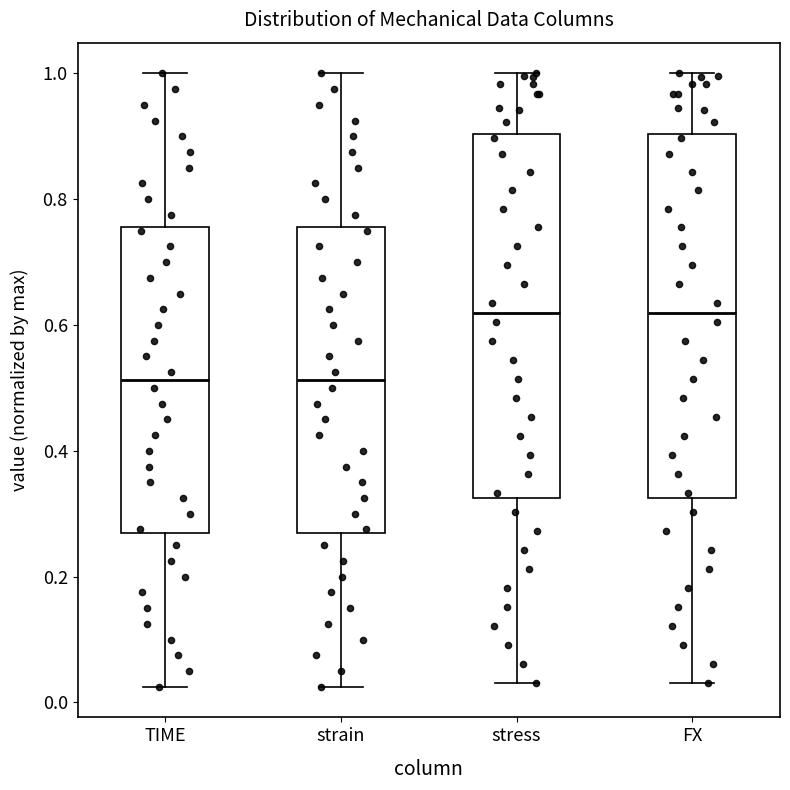

Reading left to right, transcribe this box plot: for each box, give where its median line is, the range the box spans, and where its two whiskers end, as read against the y-axis. The values are not printed on the chart, so give them approximately, as read against the axis.

TIME: median 0.52, box 0.26 to 0.76, whiskers 0.02 to 1.00
strain: median 0.52, box 0.26 to 0.76, whiskers 0.02 to 1.00
stress: median 0.62, box 0.32 to 0.90, whiskers 0.04 to 1.00
FX: median 0.62, box 0.32 to 0.90, whiskers 0.04 to 1.00